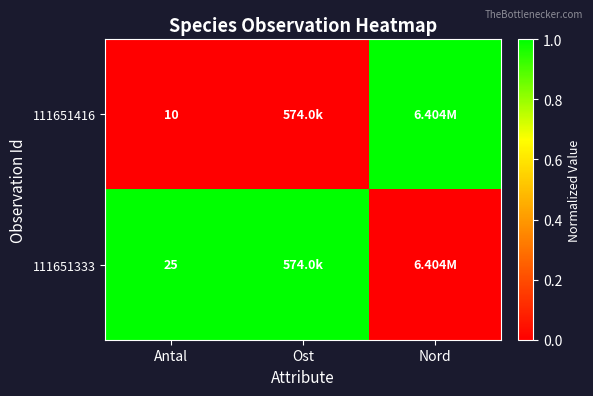

How many values in the 111651333 series are below 1?

1